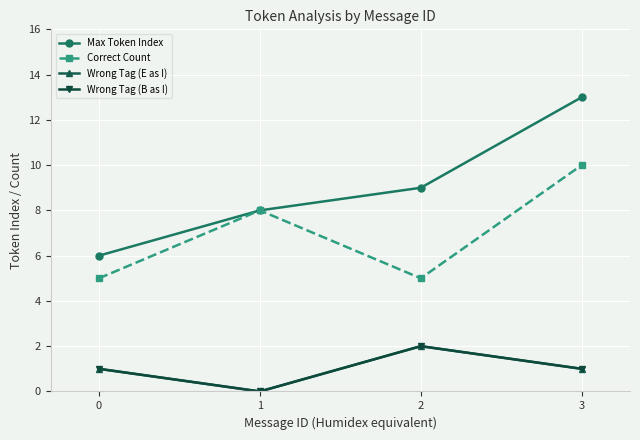

At which category is the sum across all series the highest?

3